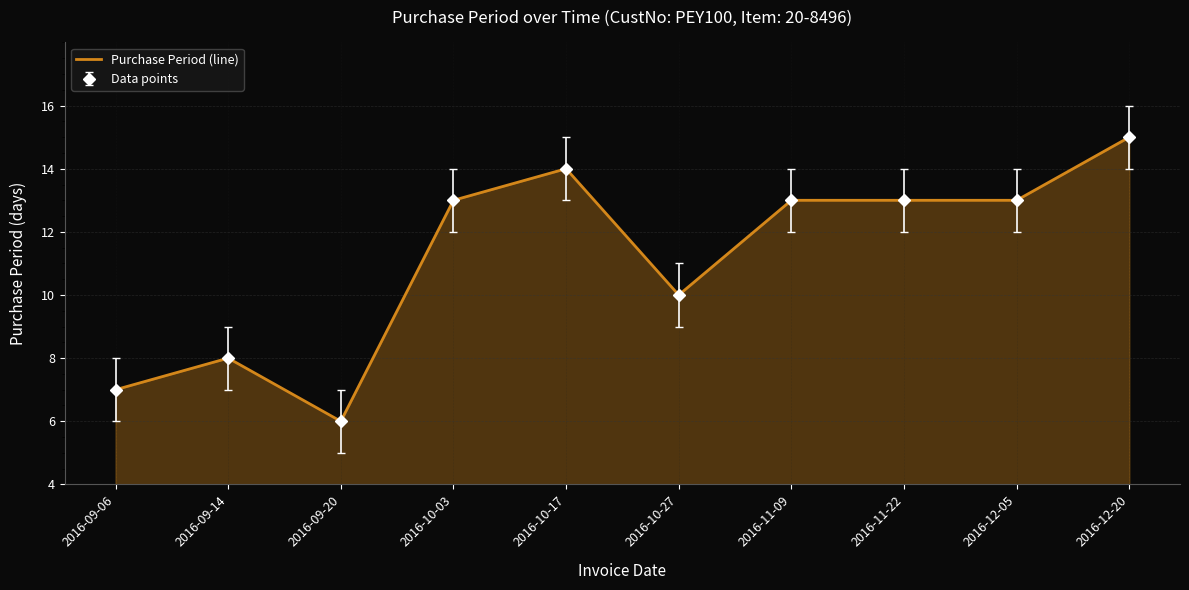

List the labels in order of value, smallest first.

2016-09-20, 2016-09-06, 2016-09-14, 2016-10-27, 2016-10-03, 2016-11-09, 2016-11-22, 2016-12-05, 2016-10-17, 2016-12-20